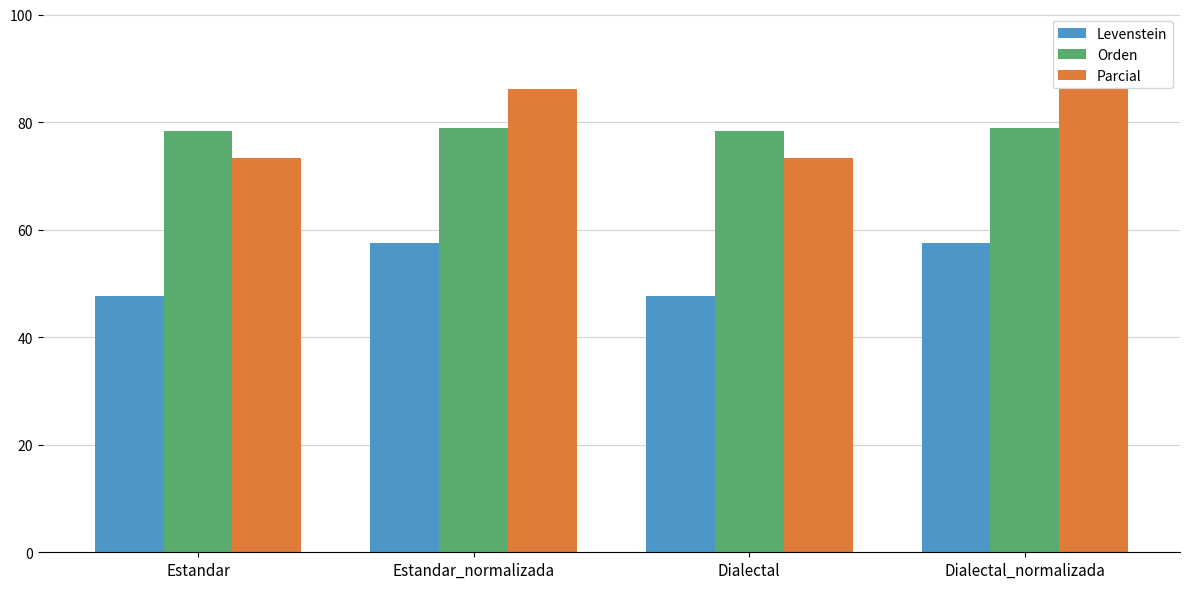

What is the spread (max minus min) of values at Estandar_normalizada?

28.6